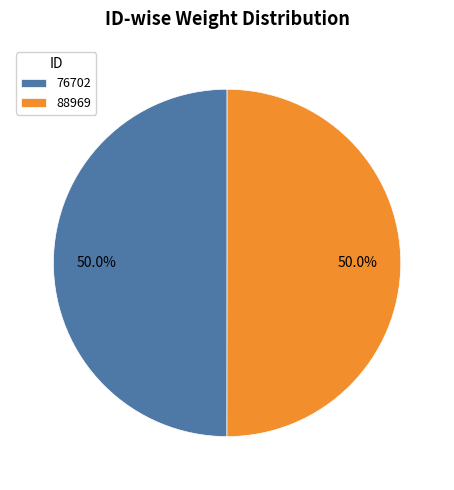

Count the number of slices in the pie.

2